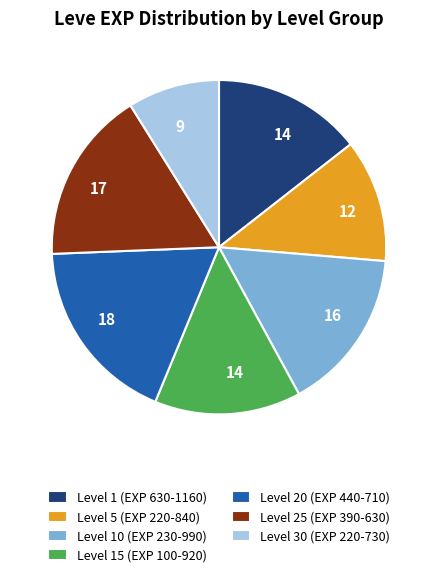

What is the smallest slice in the pie chart?

Level 30 (EXP 220-730)